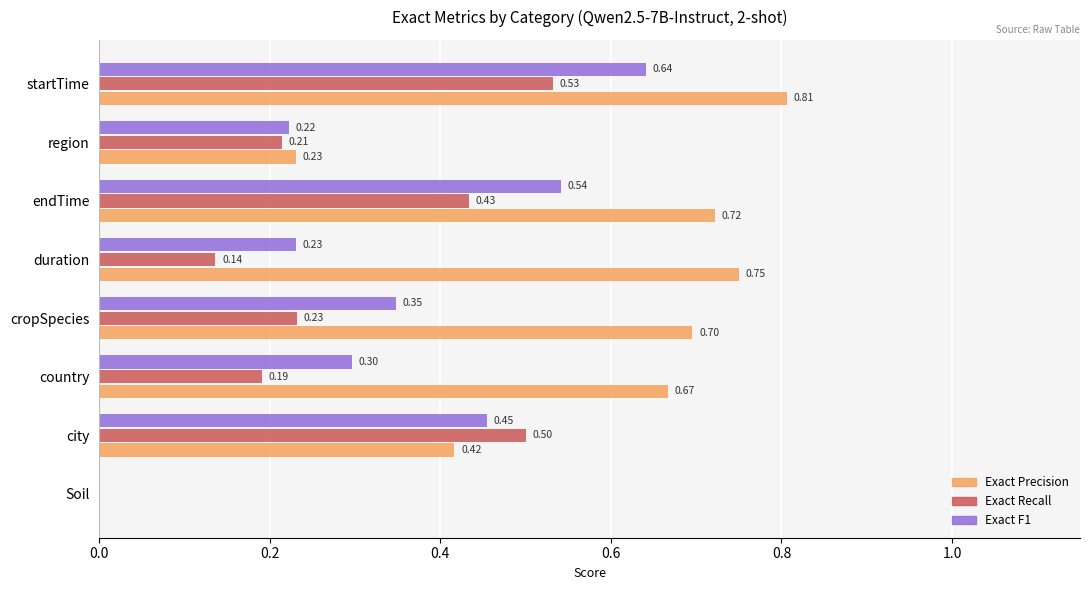

At which category is the sum across all series the highest?

startTime